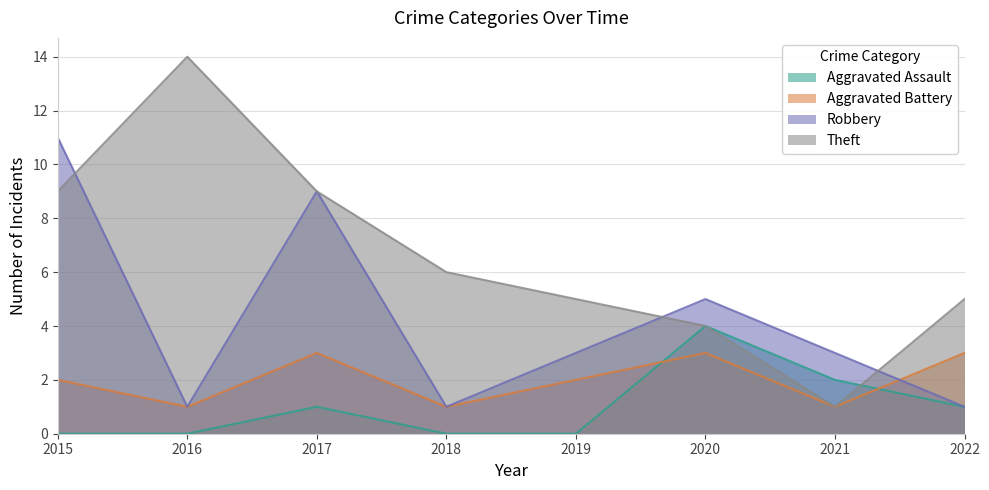

What is the average value of the Robbery series?

4